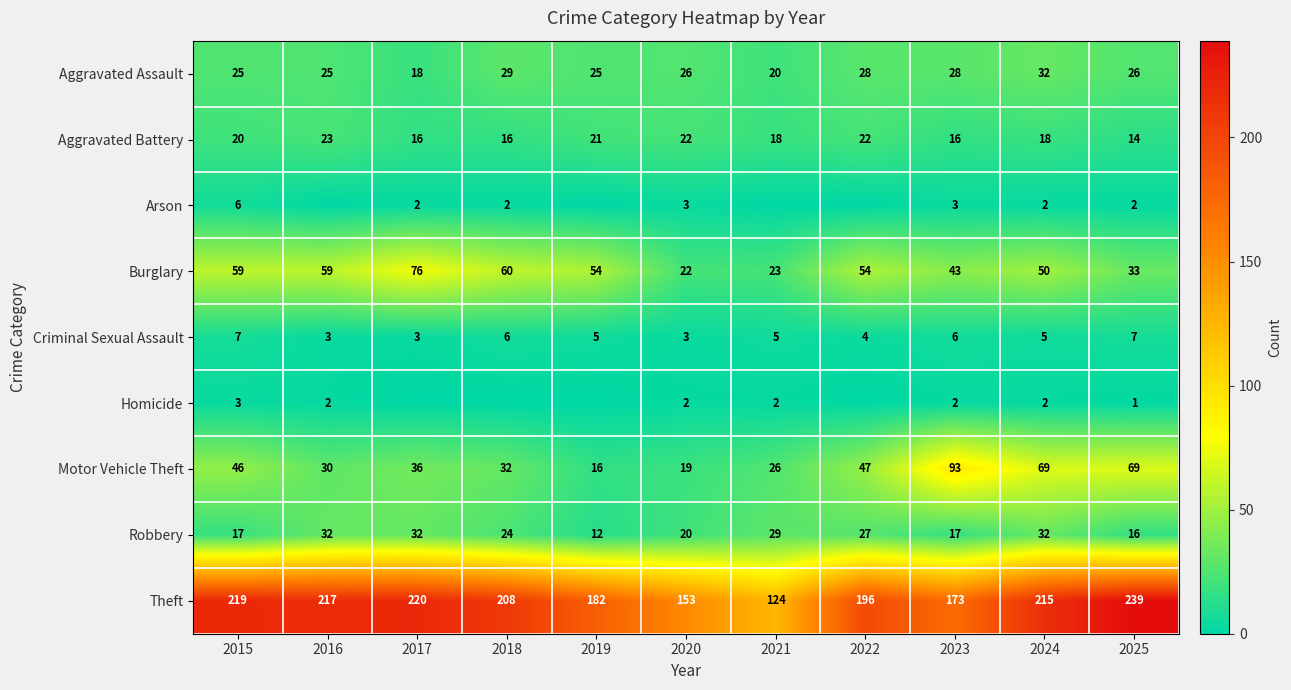

What is the difference between the highest and lowest values at 2015?

216